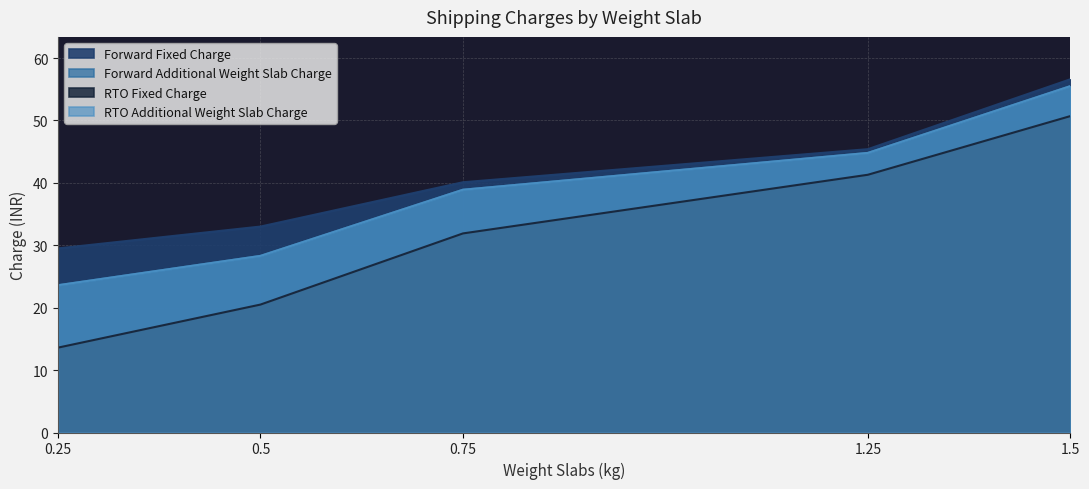

What is the total value across all series at 1.25?

176.3